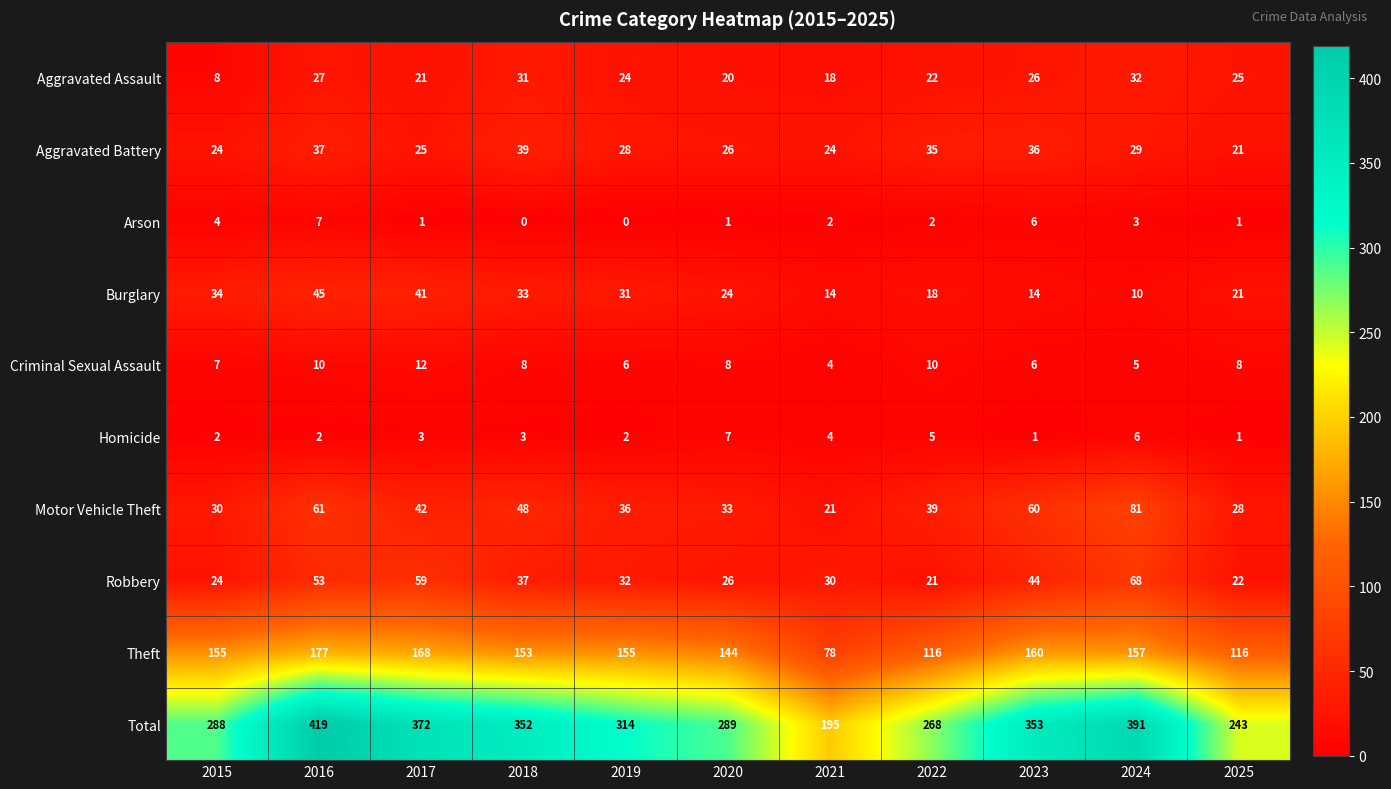

How many data points does each series have?

11